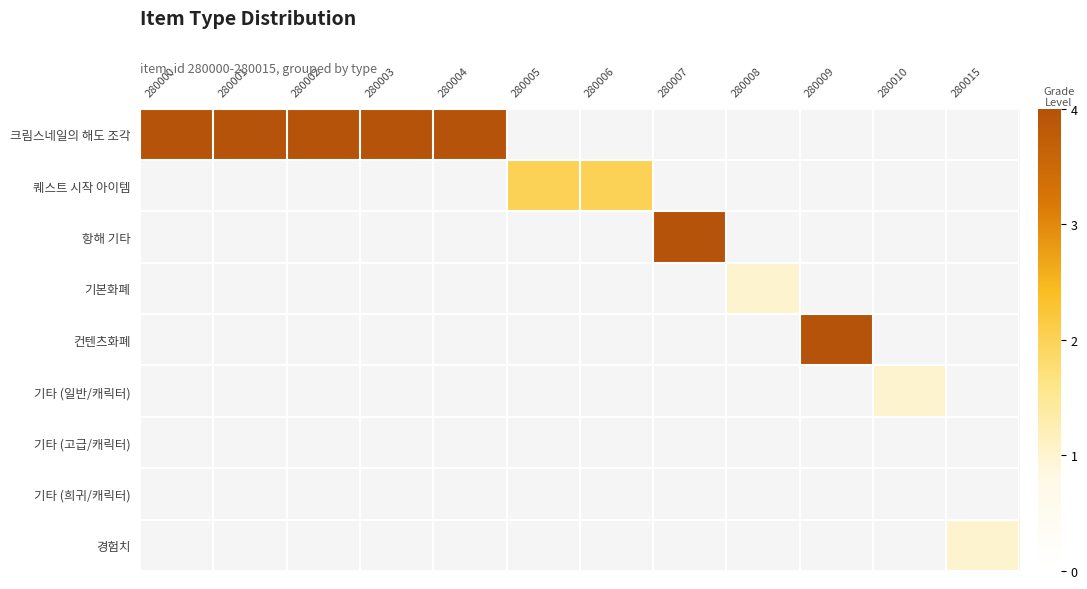

At how many categories does at least one series exceed 3?

7